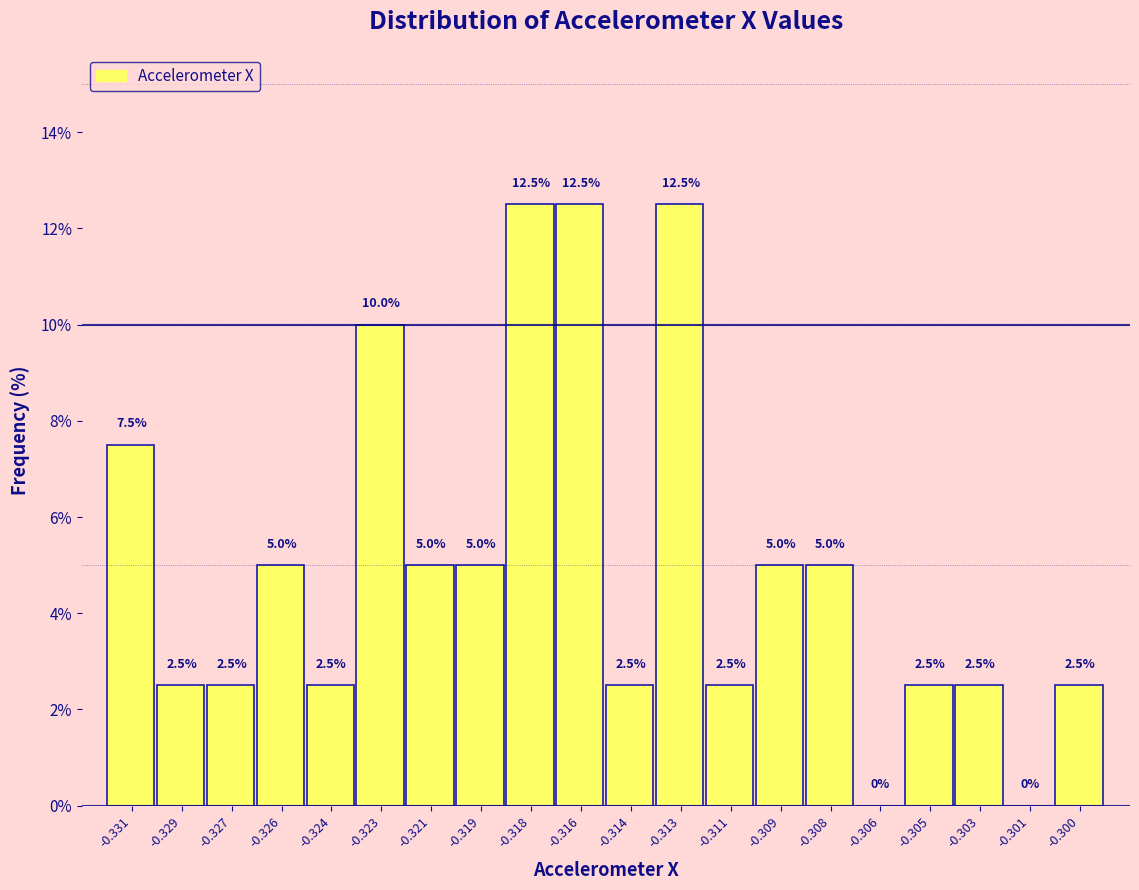

Reading left to right, transcribe all the data shown in this chart.

-0.331=7.5	-0.329=2.5	-0.327=2.5	-0.326=5.0	-0.324=2.5	-0.323=10.0	-0.321=5.0	-0.319=5.0	-0.318=12.5	-0.316=12.5	-0.314=2.5	-0.313=12.5	-0.311=2.5	-0.309=5.0	-0.308=5.0	-0.306=0.0	-0.305=2.5	-0.303=2.5	-0.301=0.0	-0.300=2.5